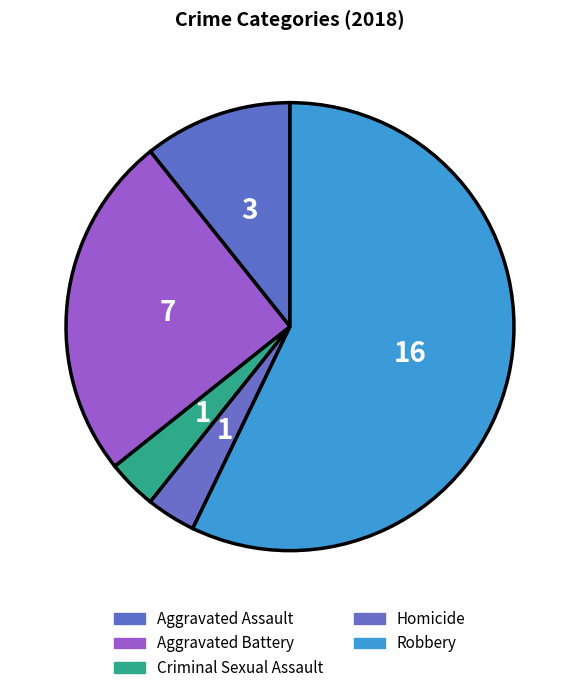

Is it true that Criminal Sexual Assault is 4% of the pie?

True